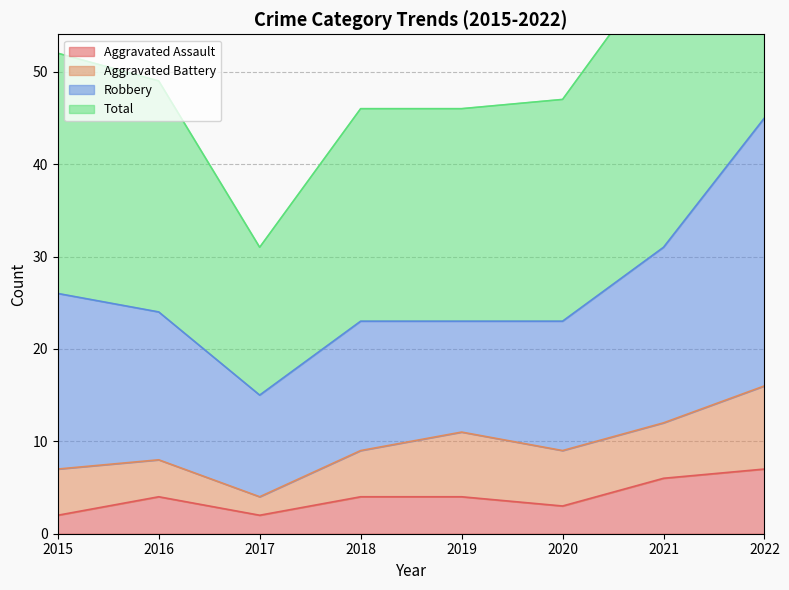

What is the maximum value for Aggravated Assault?

7